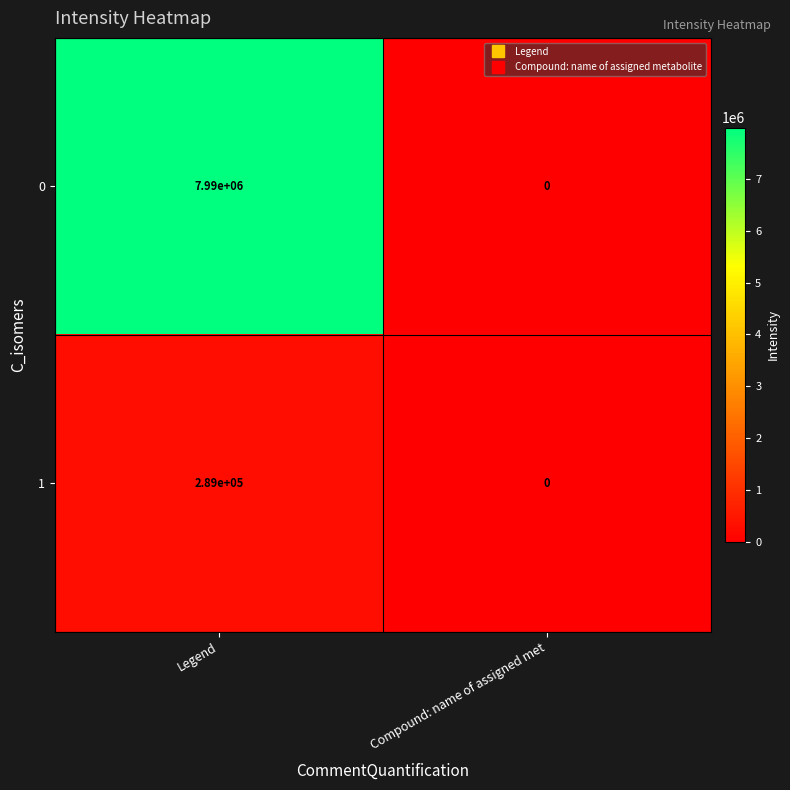

Is it true that 0 equals 4497336 at Compound: name of assigned met?

False